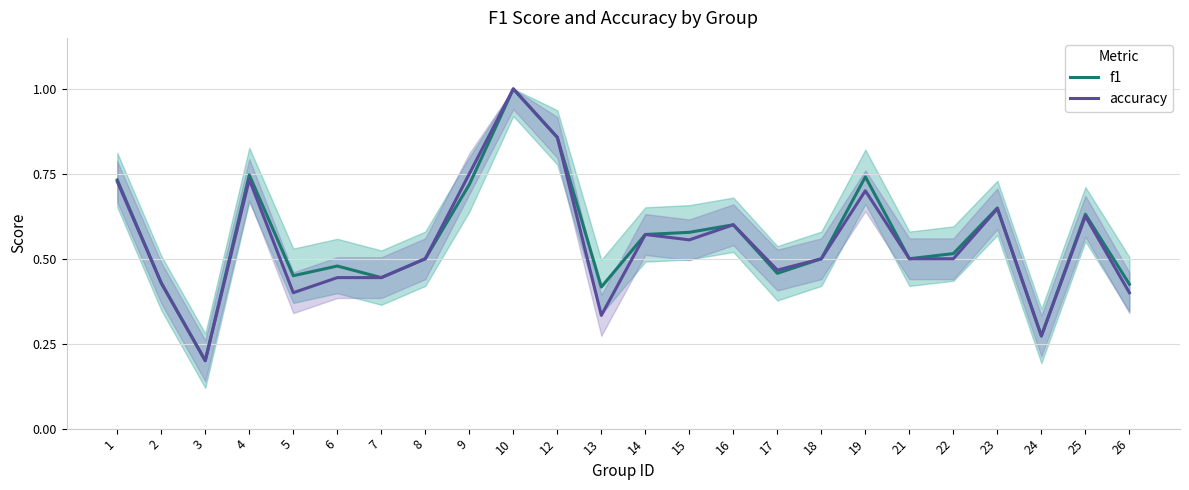

Count the number of data series in this chart.

2